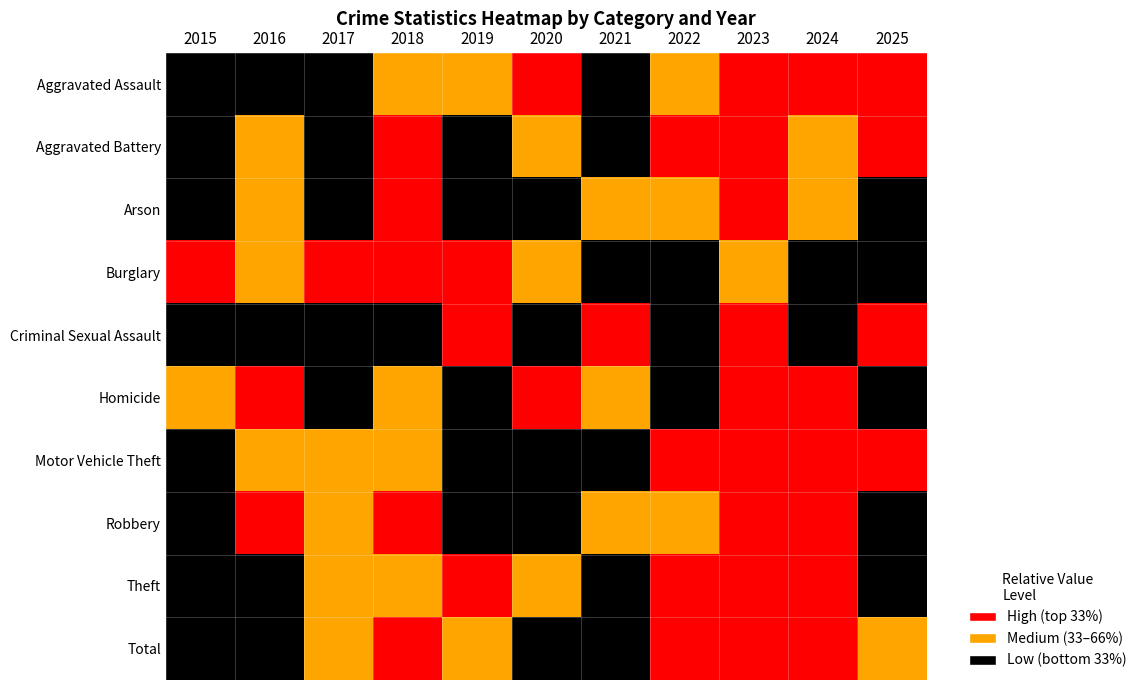

Reading left to right, extract all data points from this chart.

Aggravated Assault: 2015=0	2016=0	2017=0	2018=1	2019=1	2020=2	2021=0	2022=1	2023=2	2024=2	2025=2
Aggravated Battery: 2015=0	2016=1	2017=0	2018=2	2019=0	2020=1	2021=0	2022=2	2023=2	2024=1	2025=2
Arson: 2015=0	2016=1	2017=0	2018=2	2019=0	2020=0	2021=1	2022=1	2023=2	2024=1	2025=0
Burglary: 2015=2	2016=1	2017=2	2018=2	2019=2	2020=1	2021=0	2022=0	2023=1	2024=0	2025=0
Criminal Sexual Assault: 2015=0	2016=0	2017=0	2018=0	2019=2	2020=0	2021=2	2022=0	2023=2	2024=0	2025=2
Homicide: 2015=1	2016=2	2017=0	2018=1	2019=0	2020=2	2021=1	2022=0	2023=2	2024=2	2025=0
Motor Vehicle Theft: 2015=0	2016=1	2017=1	2018=1	2019=0	2020=0	2021=0	2022=2	2023=2	2024=2	2025=2
Robbery: 2015=0	2016=2	2017=1	2018=2	2019=0	2020=0	2021=1	2022=1	2023=2	2024=2	2025=0
Theft: 2015=0	2016=0	2017=1	2018=1	2019=2	2020=1	2021=0	2022=2	2023=2	2024=2	2025=0
Total: 2015=0	2016=0	2017=1	2018=2	2019=1	2020=0	2021=0	2022=2	2023=2	2024=2	2025=1